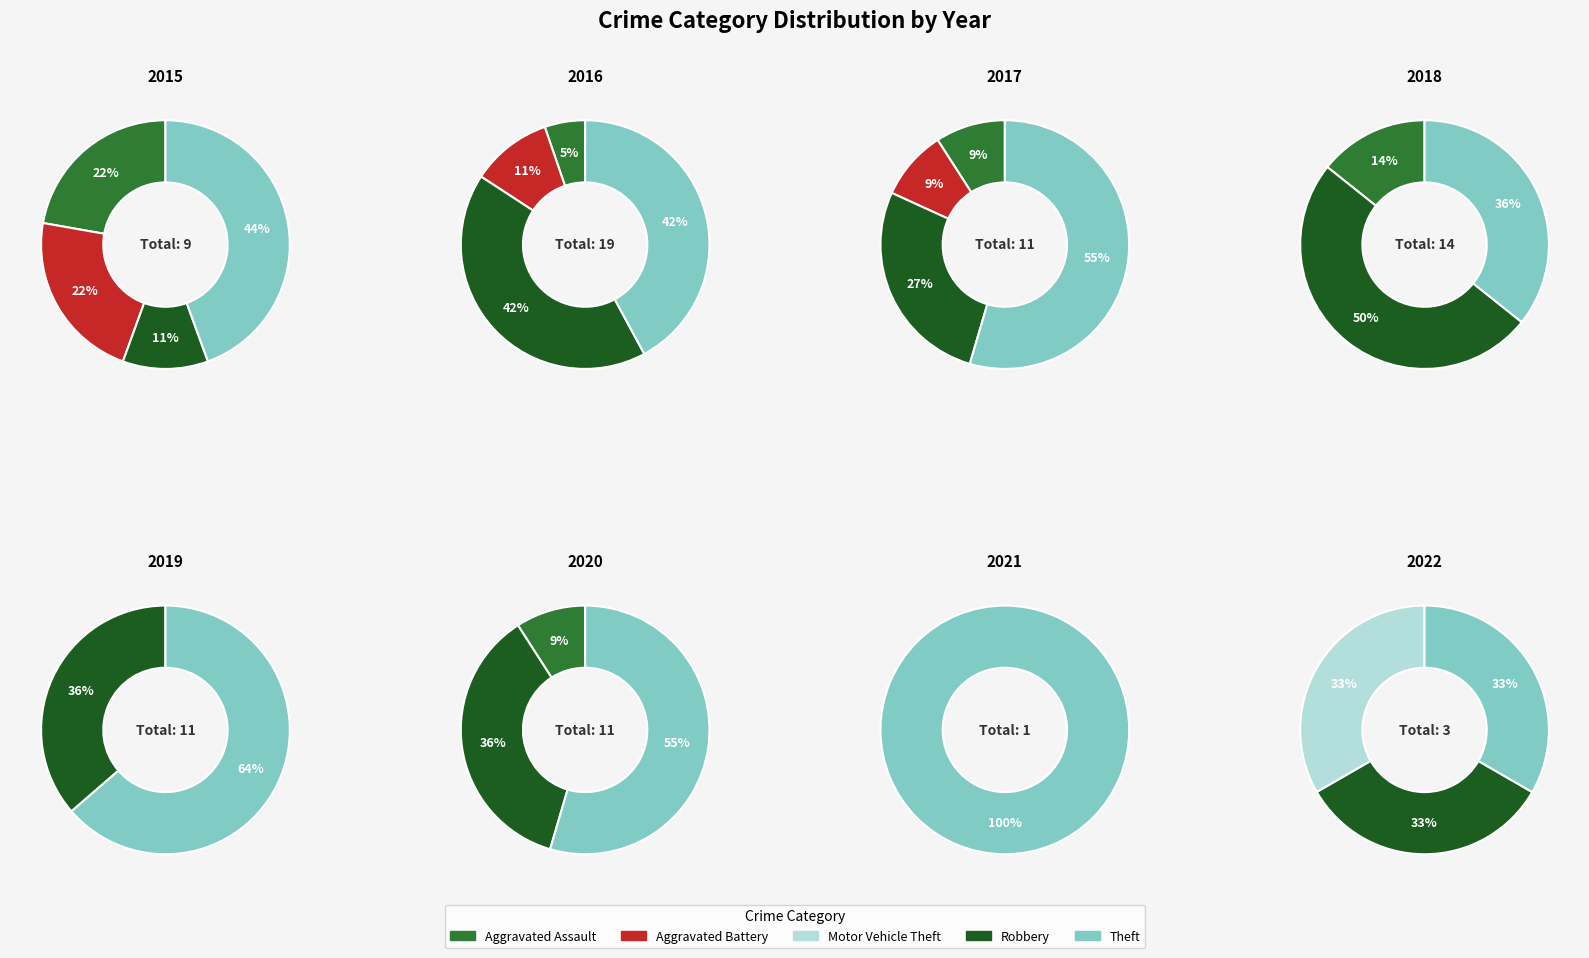

The Robbery slice represents 4% of the pie. True or false?

False